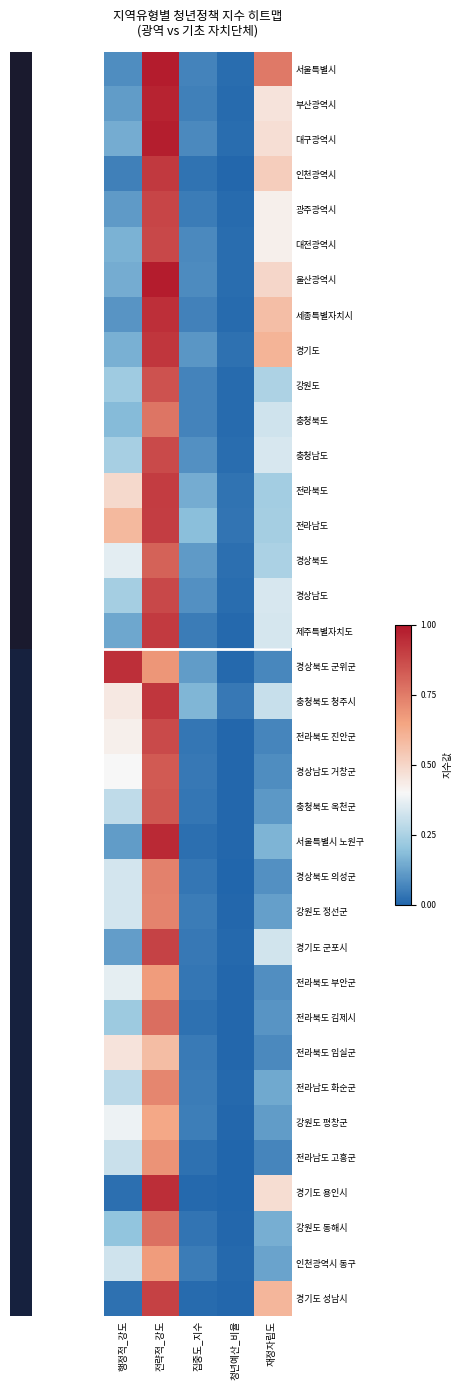

At which category does the chart reach its peak across all series?

전략적_강도